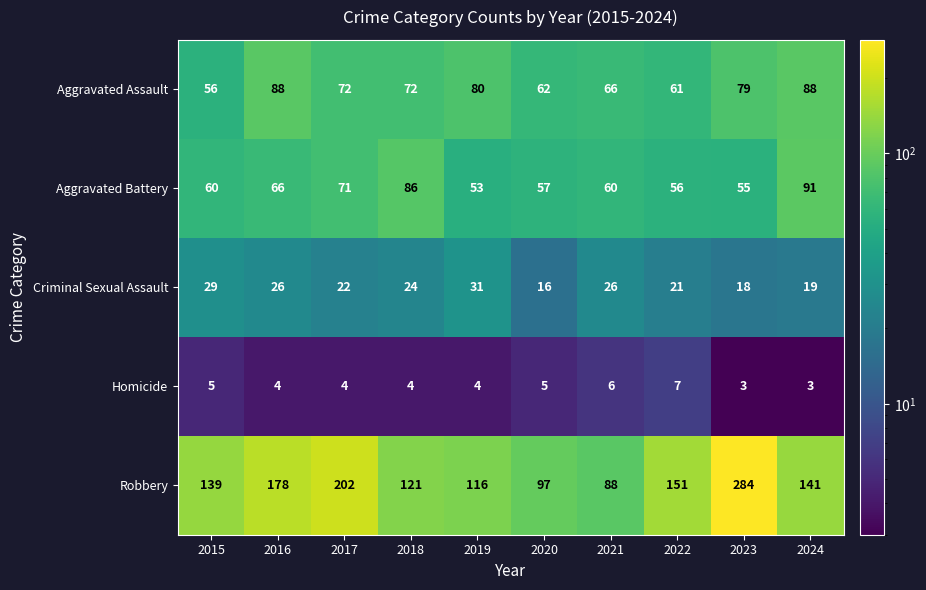

What is the maximum value for Aggravated Battery?

91